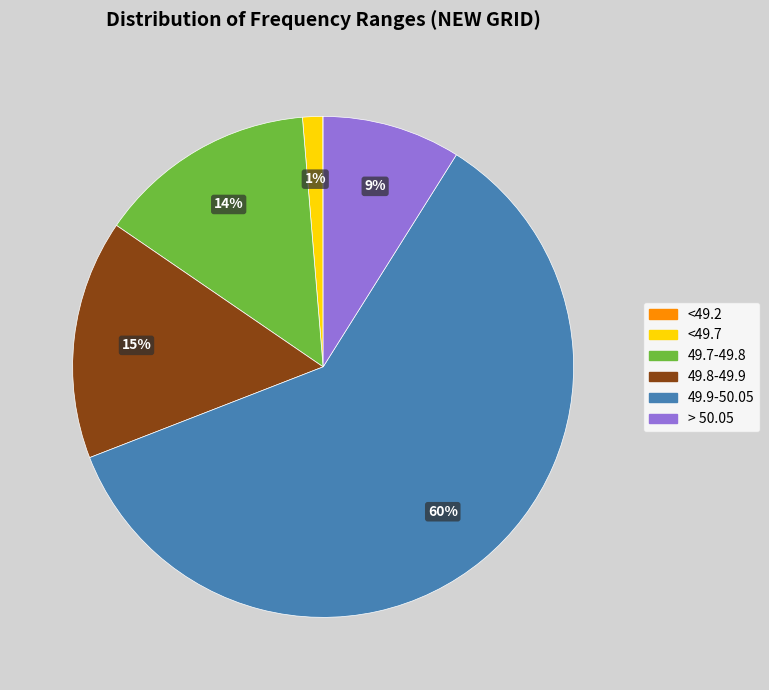

Do 49.8-49.9 and 49.7-49.8 together represent more than half of the pie?

No